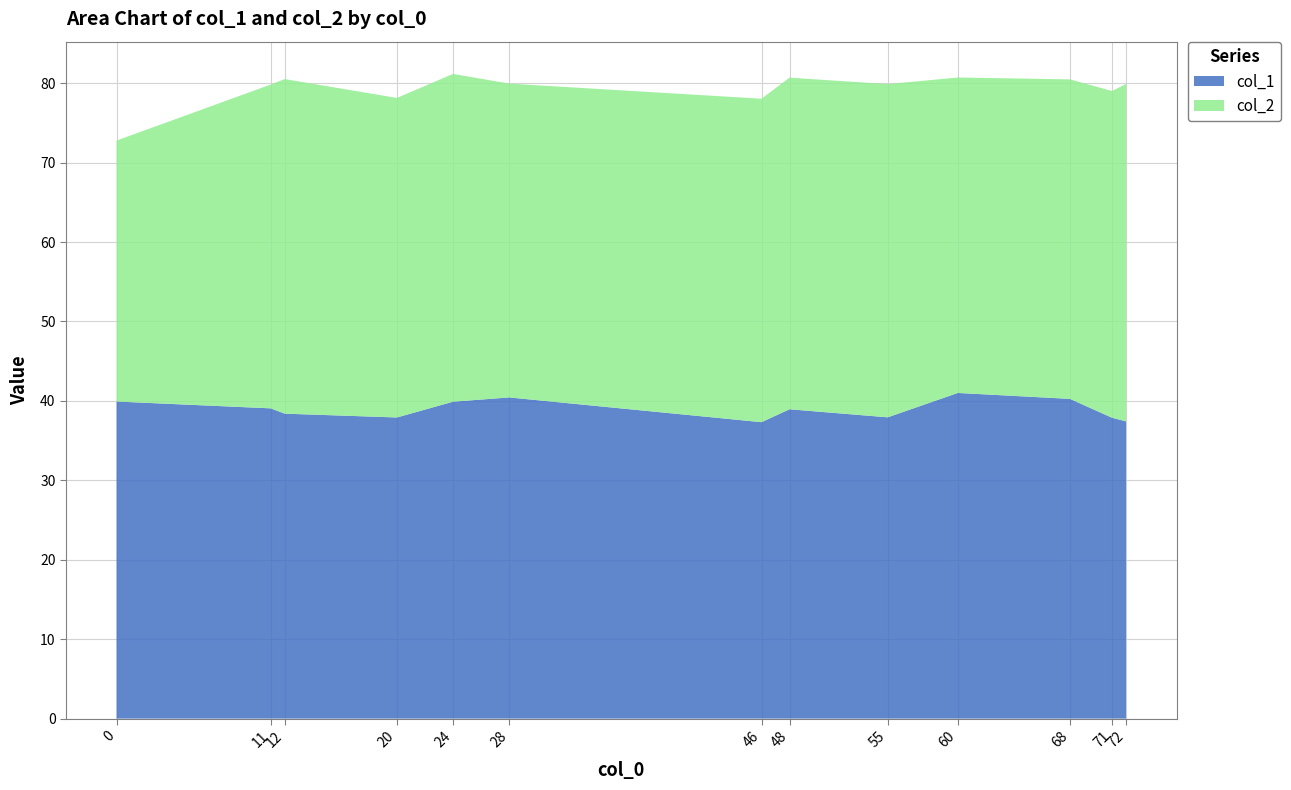

What is the total value across all series at 11?

79.8